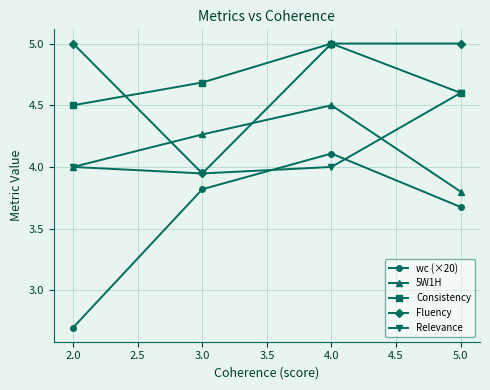

What is the spread (max minus min) of values at 4.0?

1.0